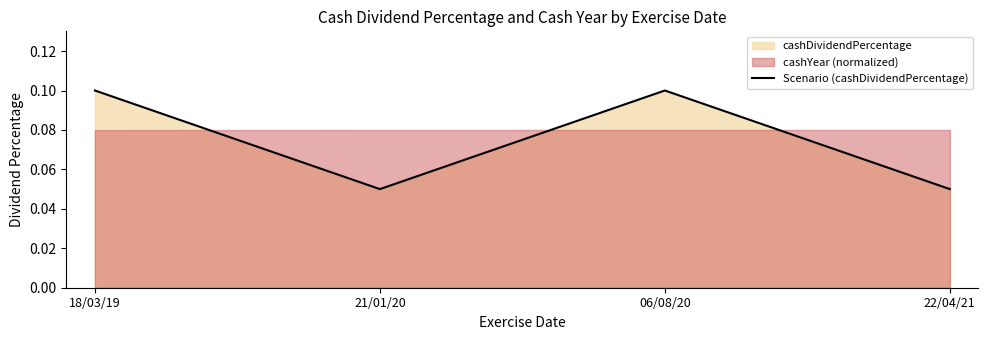

Where is the data nearest to the value 0?

21/01/20